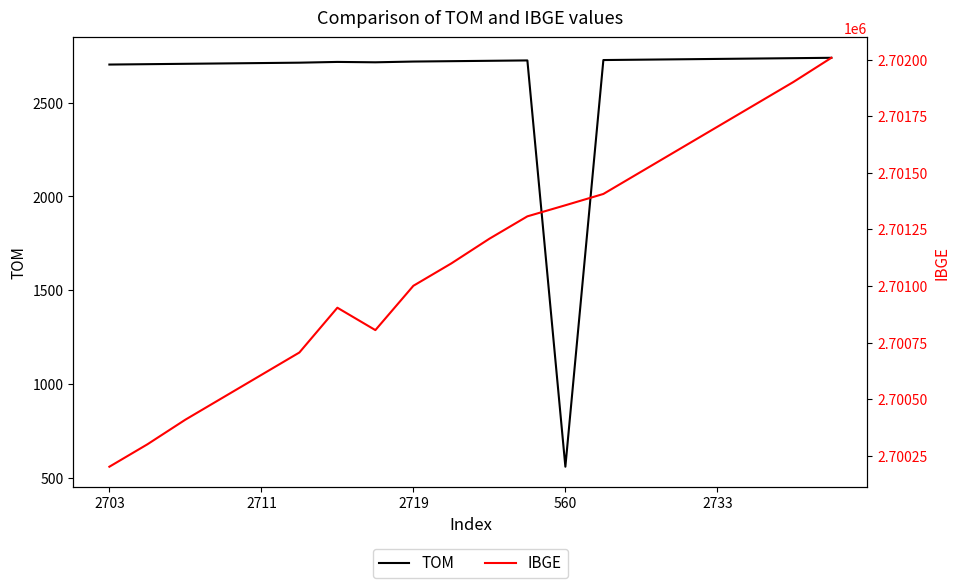

Is this an area chart (filled region under the line)?

No